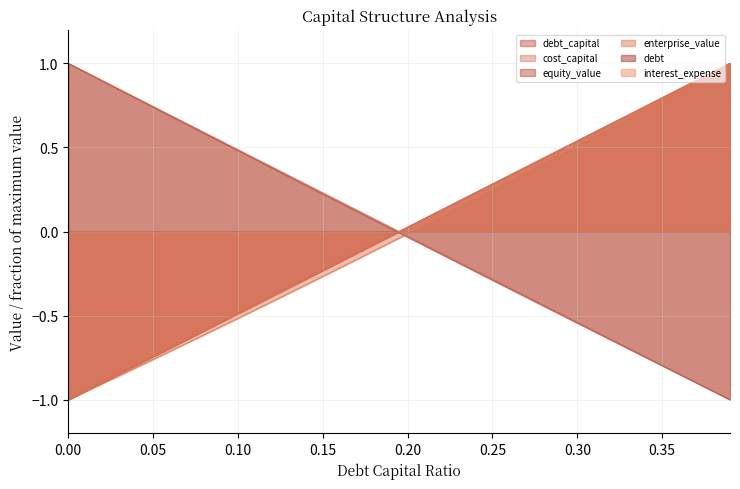

What position from the right is 0.11?

29